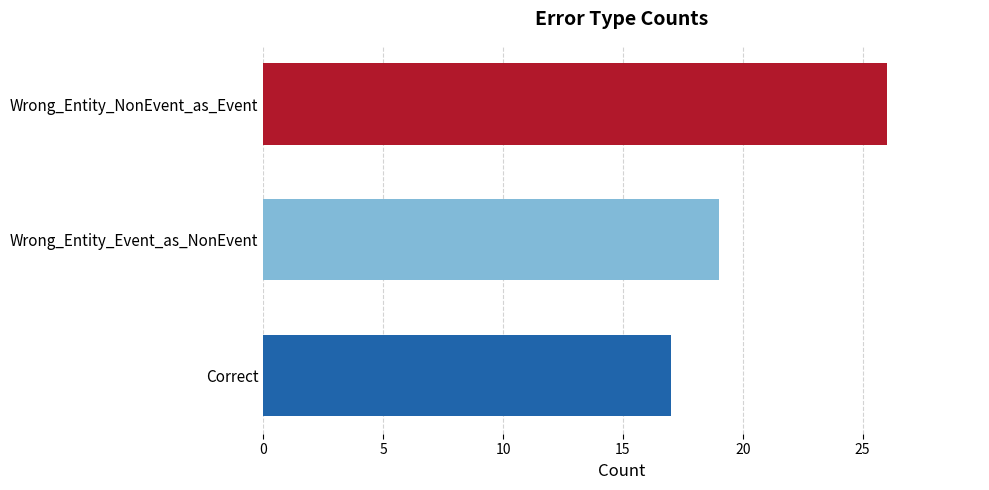

Which category has the highest value across all series?

Wrong_Entity_NonEvent_as_Event